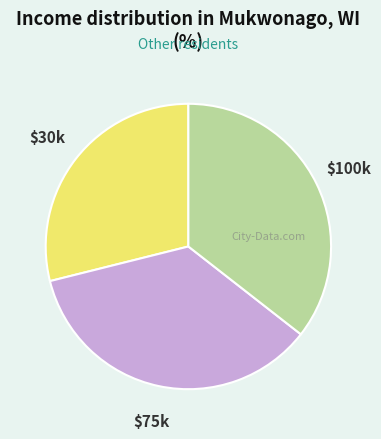

Is there a majority slice in this chart?

No